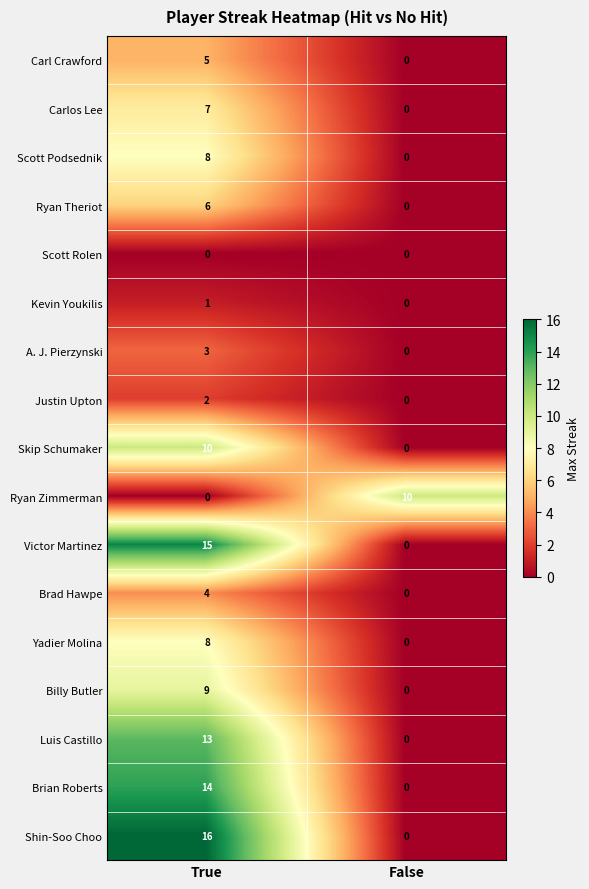

At how many categories does at least one series exceed 1?

2